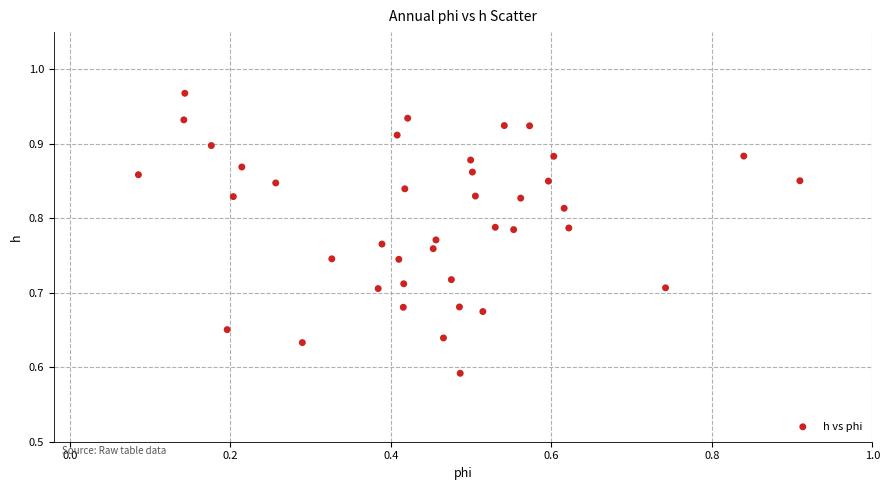

What is the range of Y values (max minus min)?

0.4